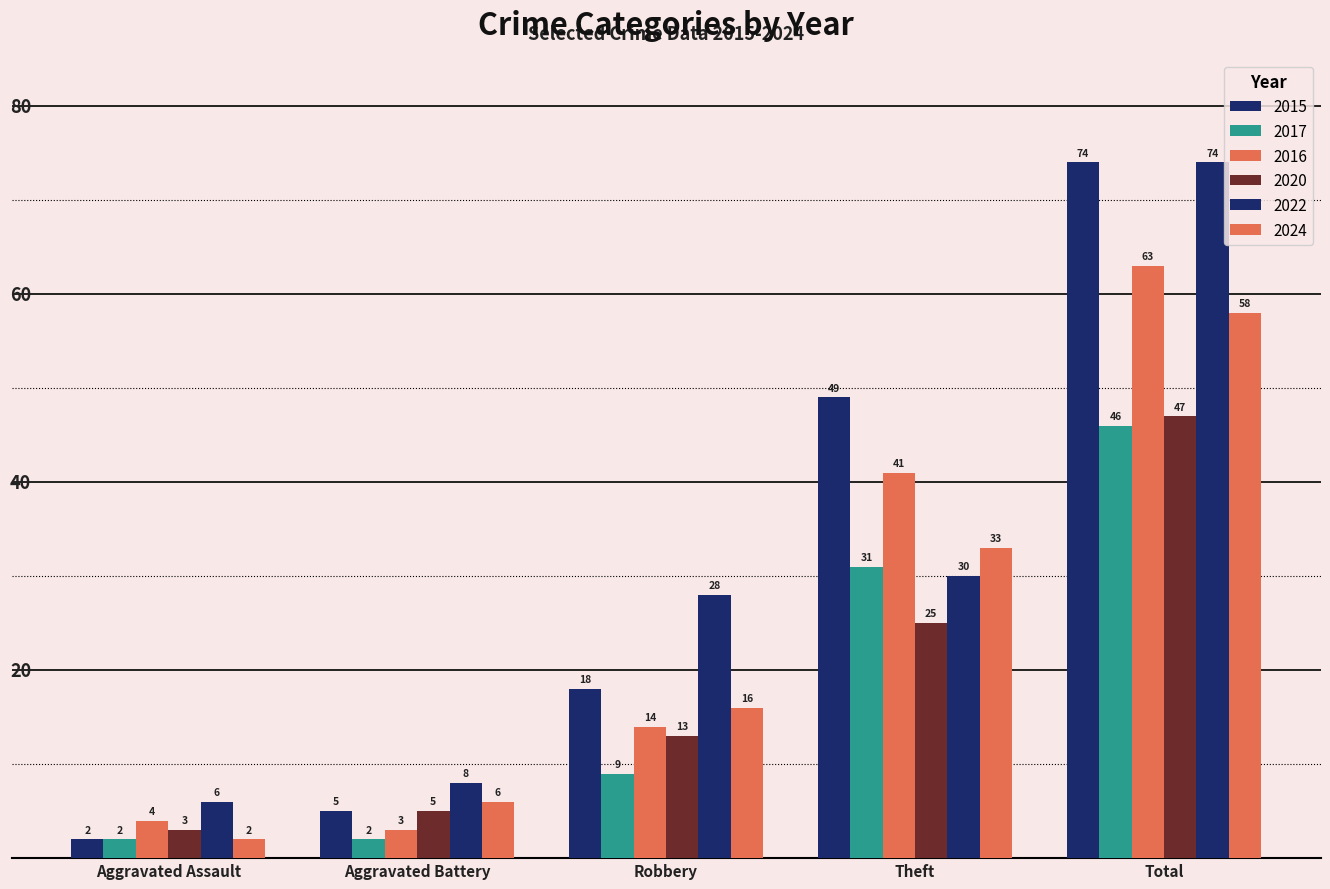

Count the number of data series in this chart.

6